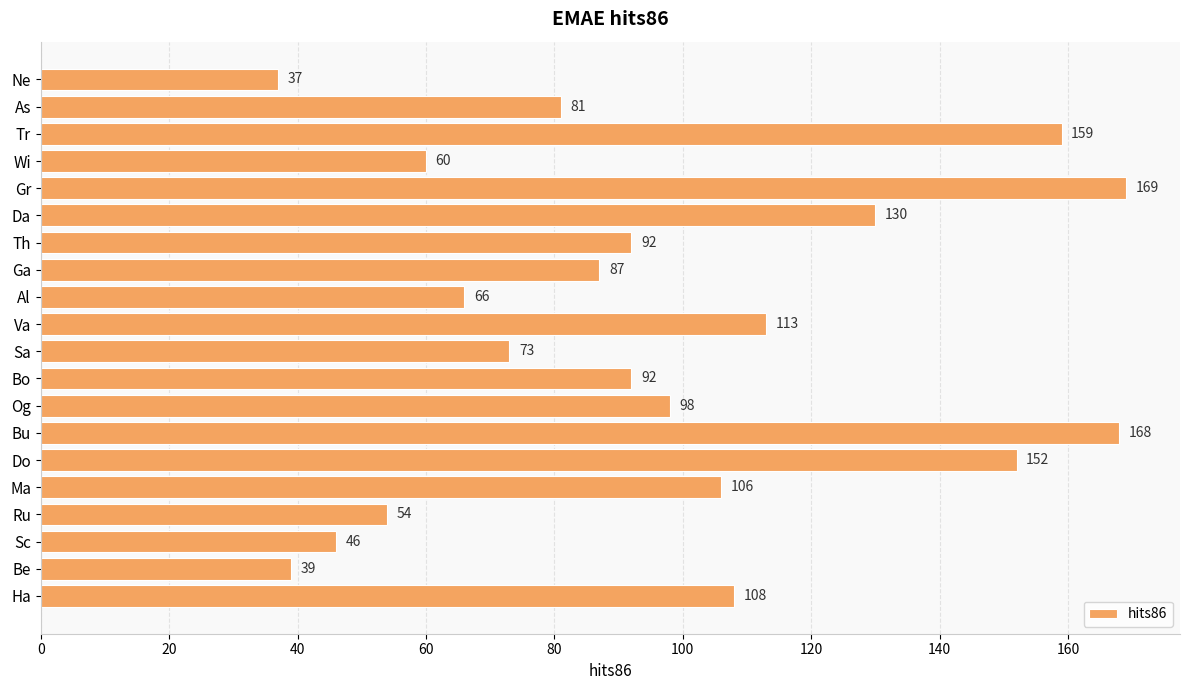

How many values are below 92?

9